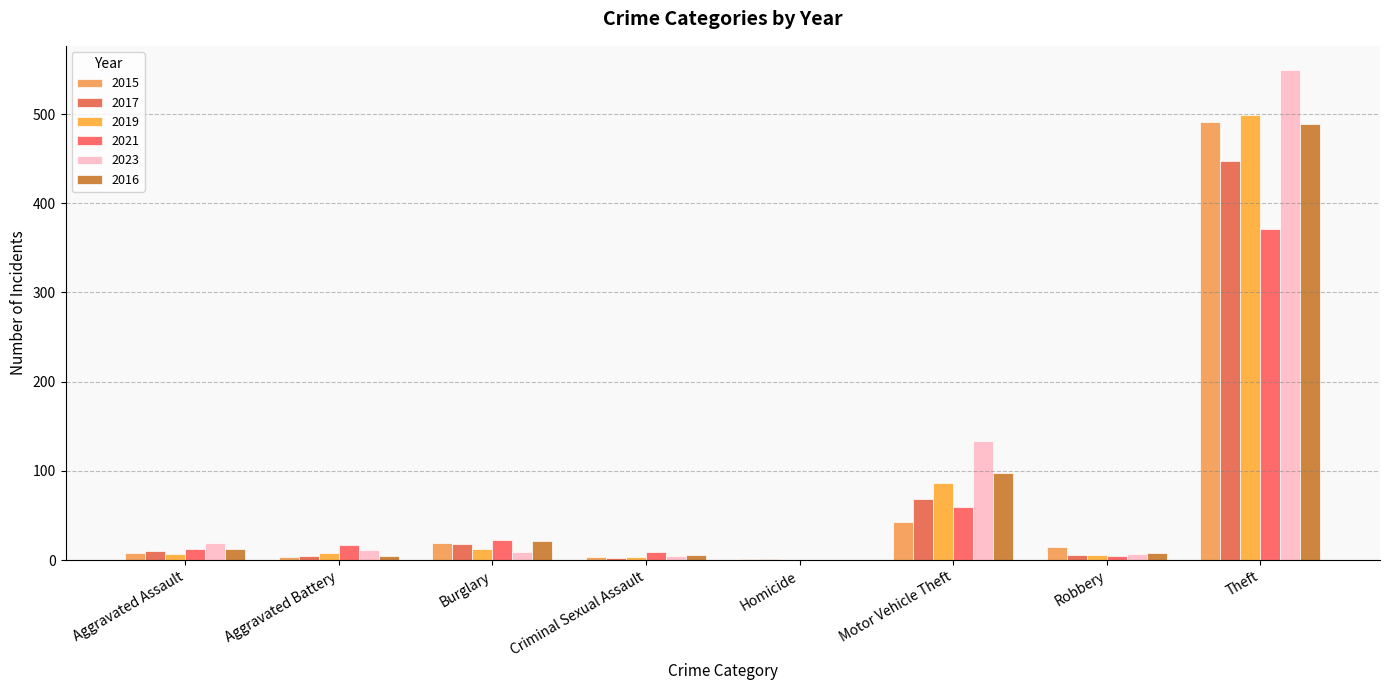

Count the number of data series in this chart.

6